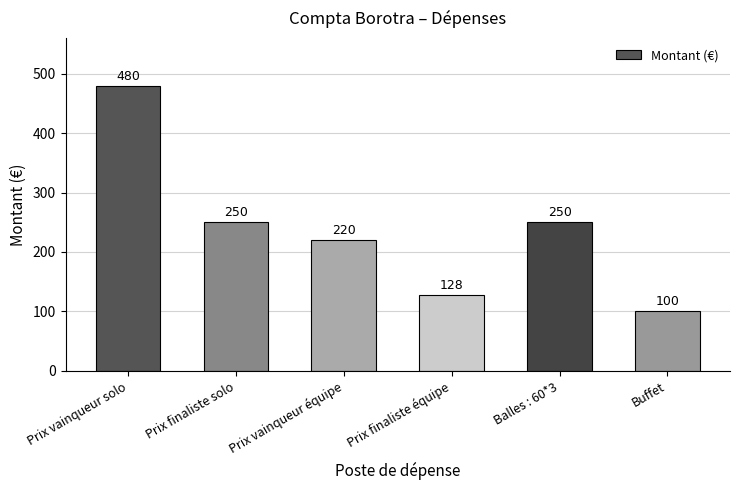

Reading right to left, list all the values displayed in this chart.

100	250	128	220	250	480